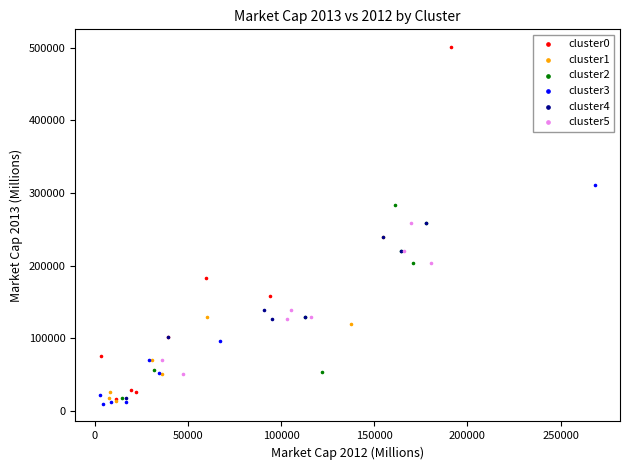

Which series has the widest spread of Y values?

cluster0